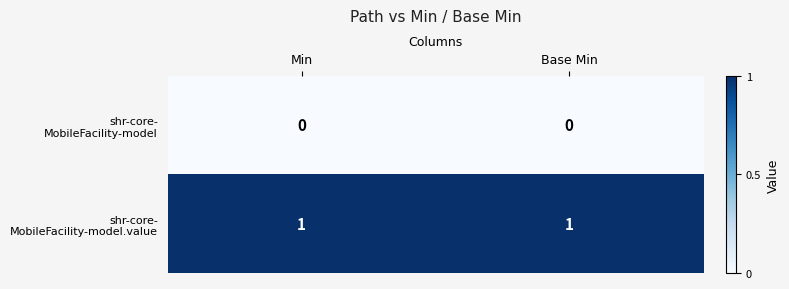

Count the number of categories in the chart.

2